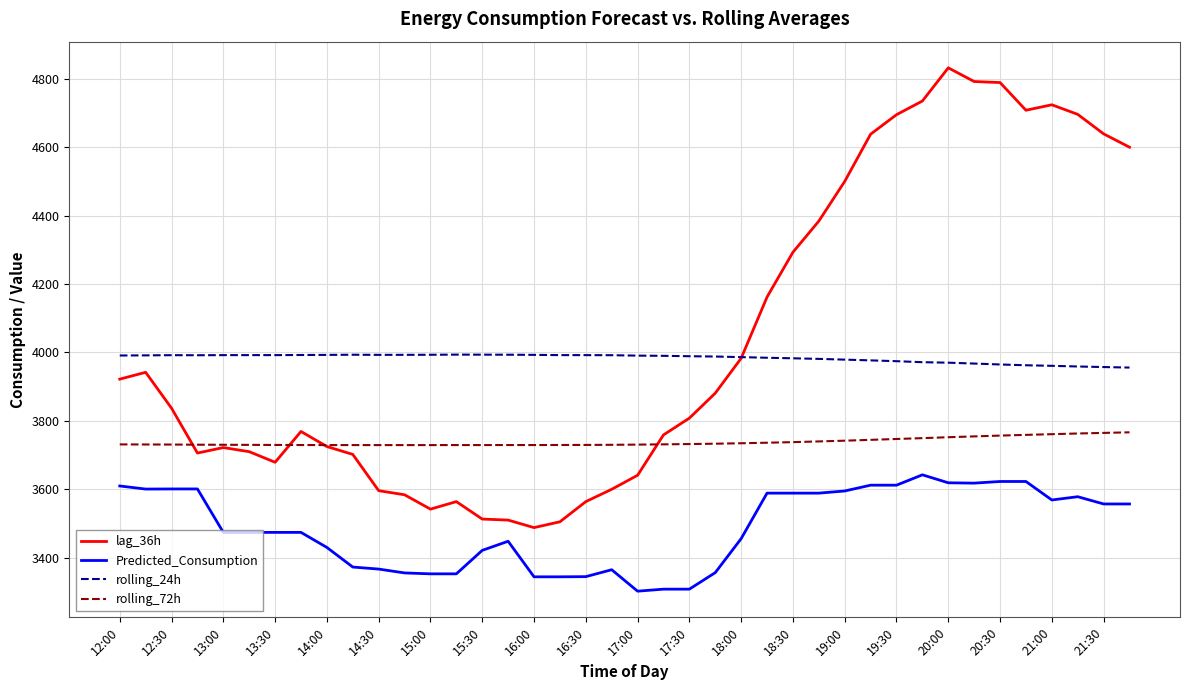

What is the smallest value displayed?

3302.2